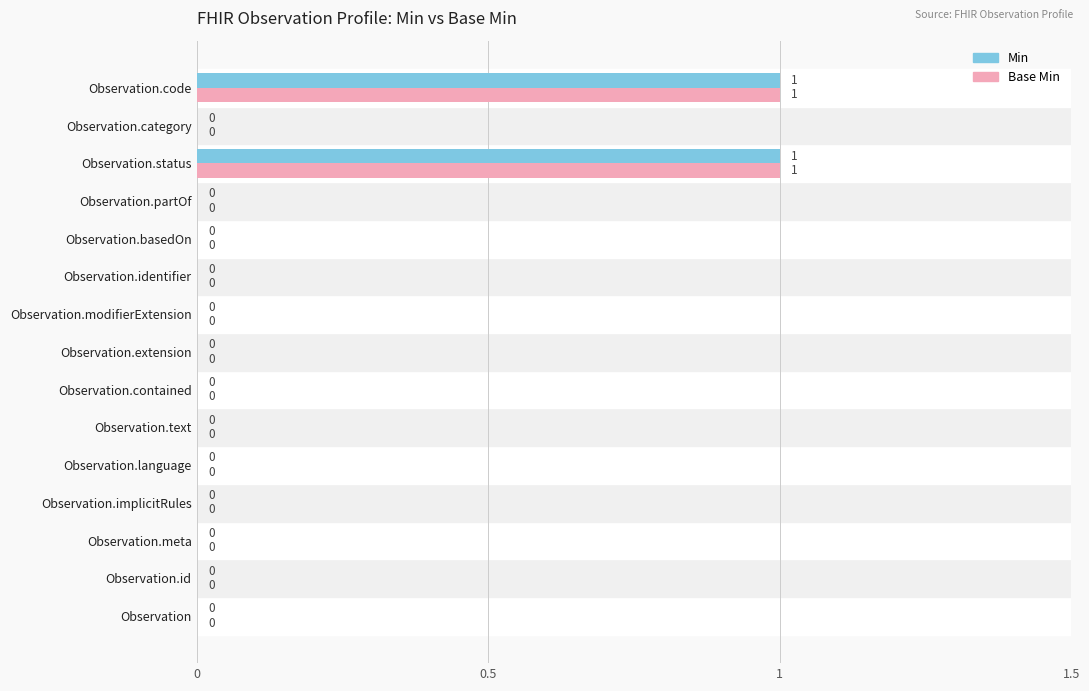

True or false: Min has a value of -1 at Observation.category.

False